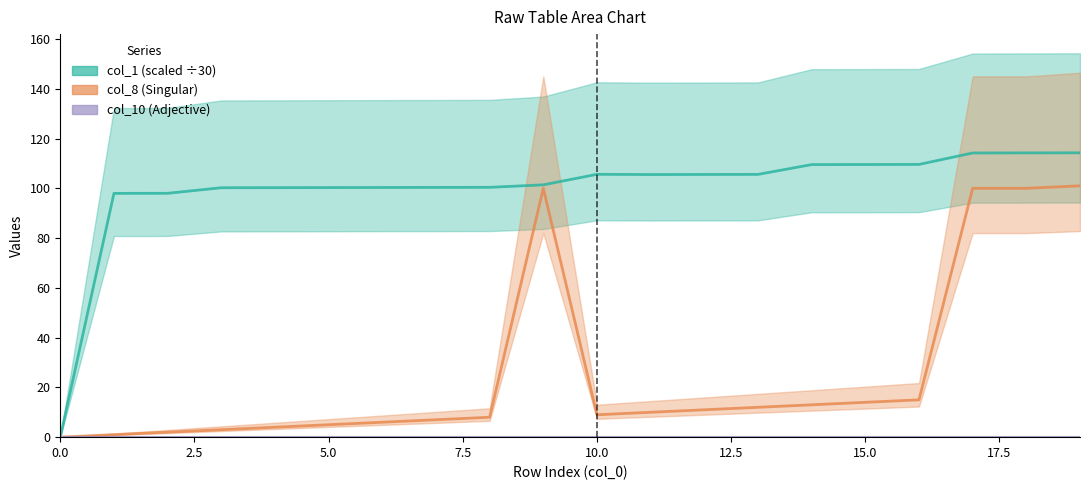

True or false: col_10 and col_1 (scaled) intersect in this chart.

False